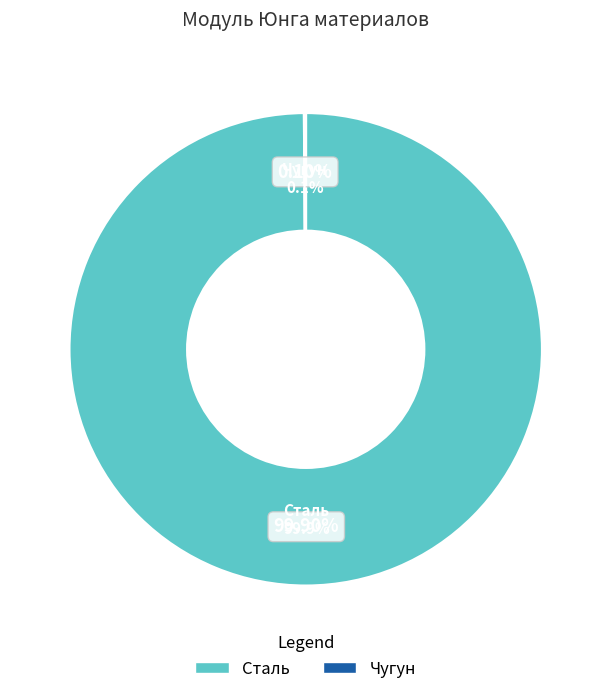

Does Чугун represent more than half of the total?

No